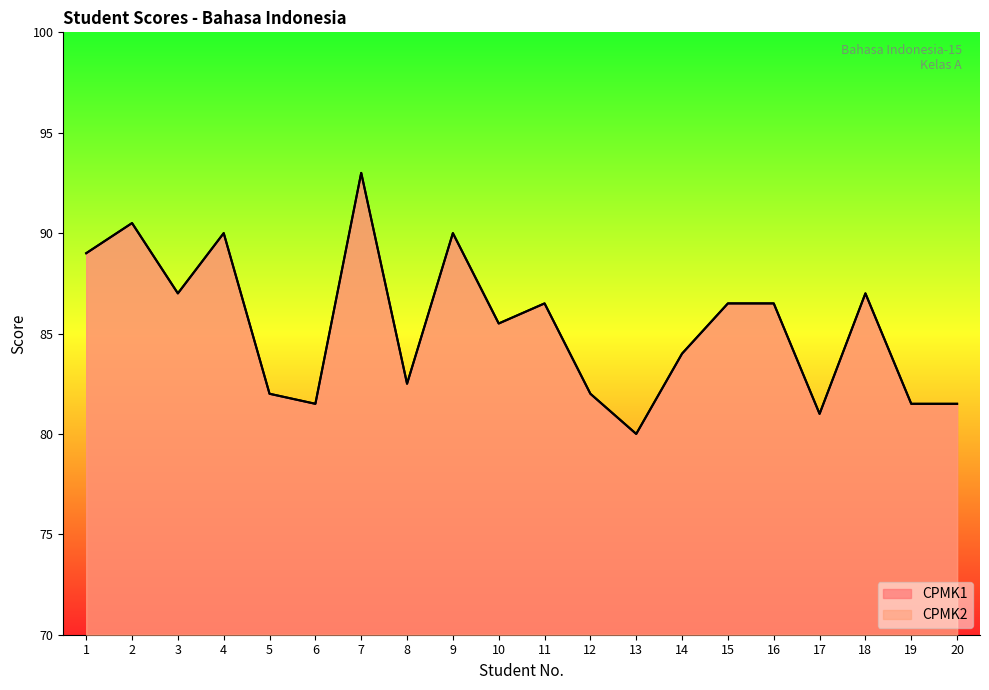

Between 9 and 6, which is larger?

9